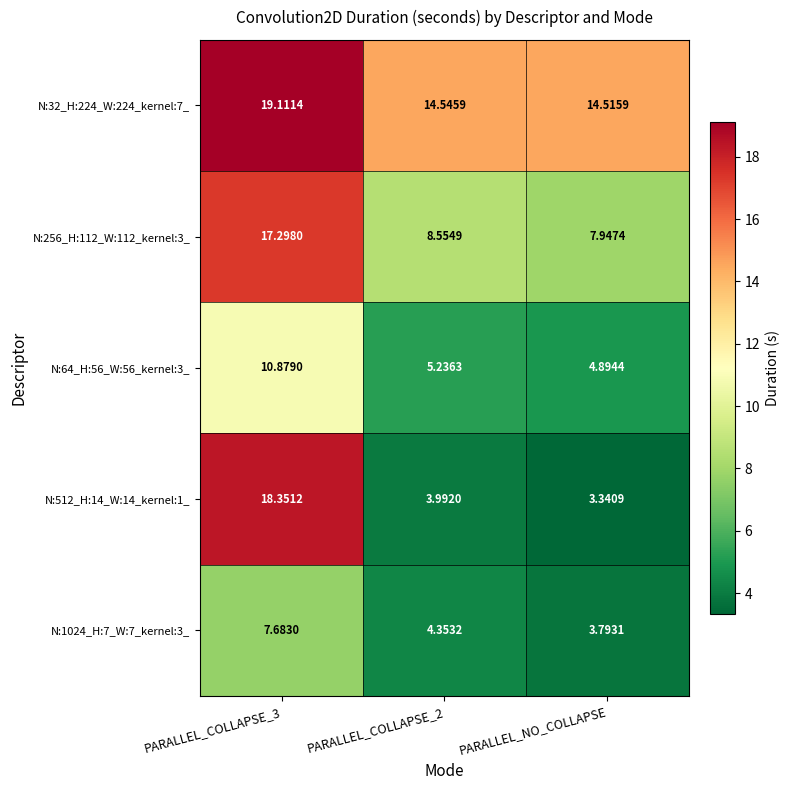

Which label corresponds to the smallest value in the chart?

PARALLEL_NO_COLLAPSE